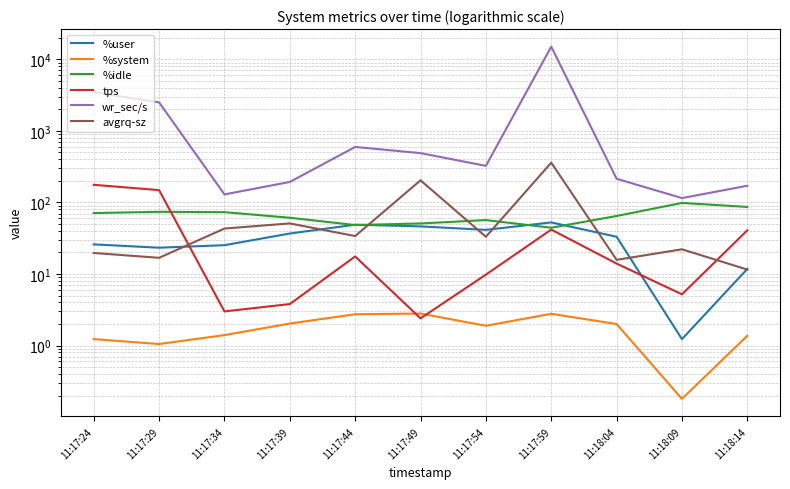

True or false: %user and %system cross at least once.

False